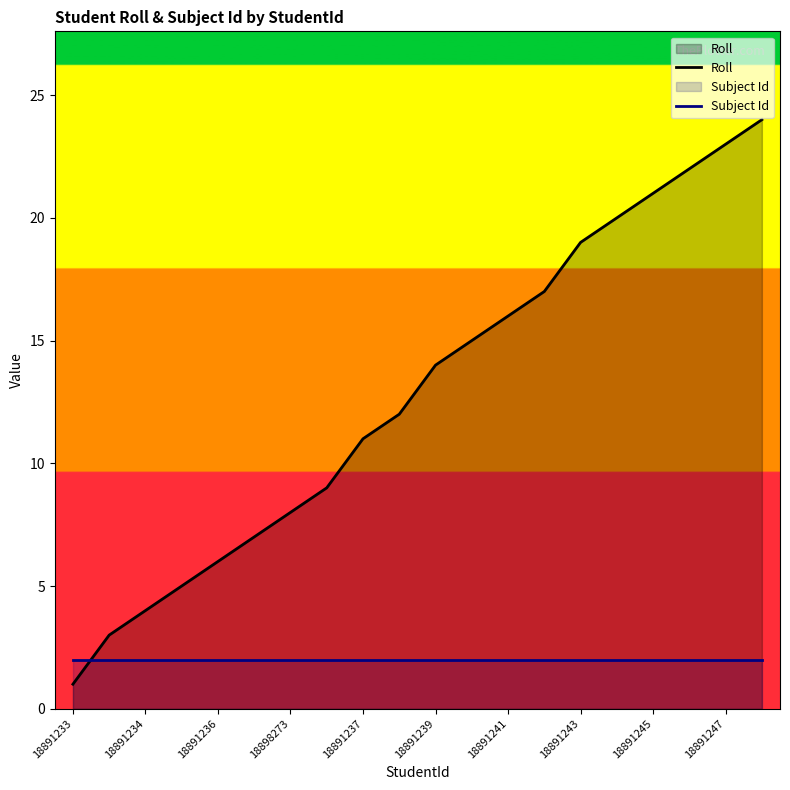

What is the sum of all Roll values?

257